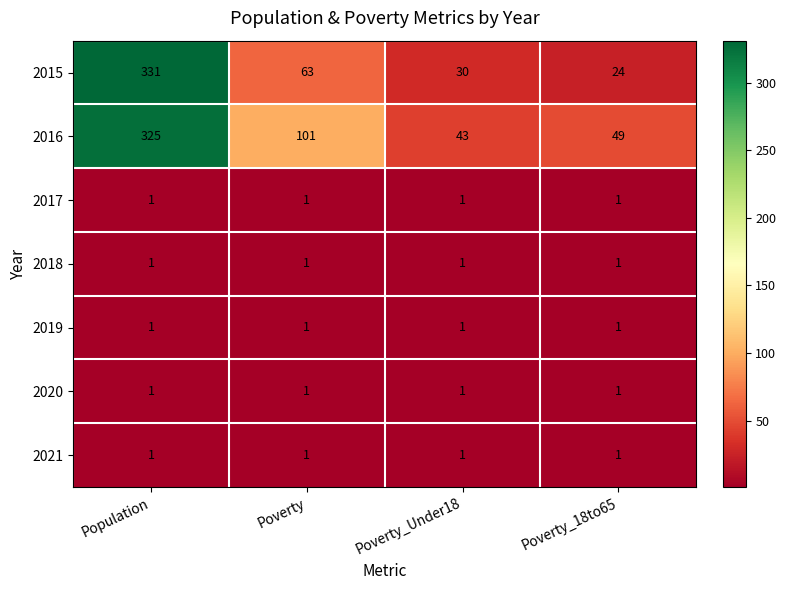

What is the sum of all 2020 values?

4